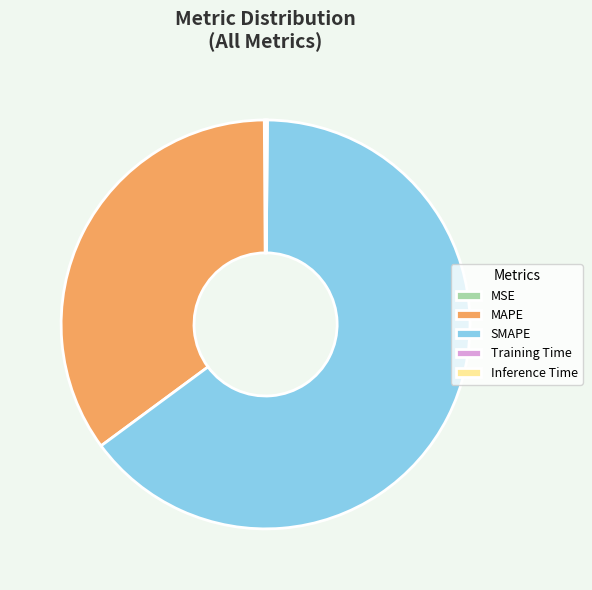

Which slice is the largest?

SMAPE